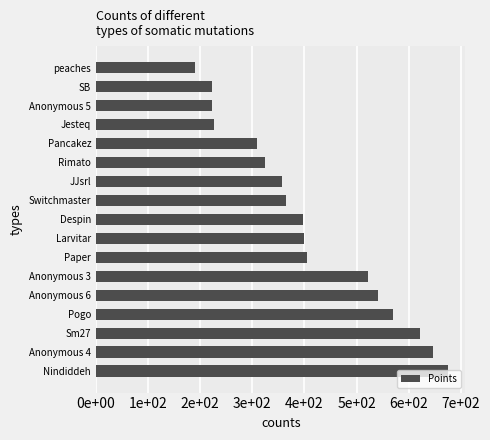

Are the bars horizontal?

Yes